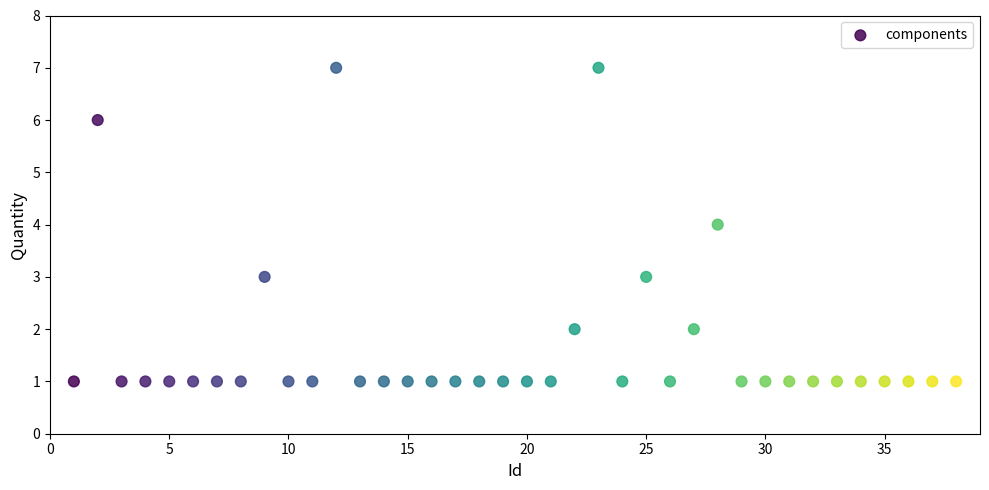

What is the range of Y values (max minus min)?

6